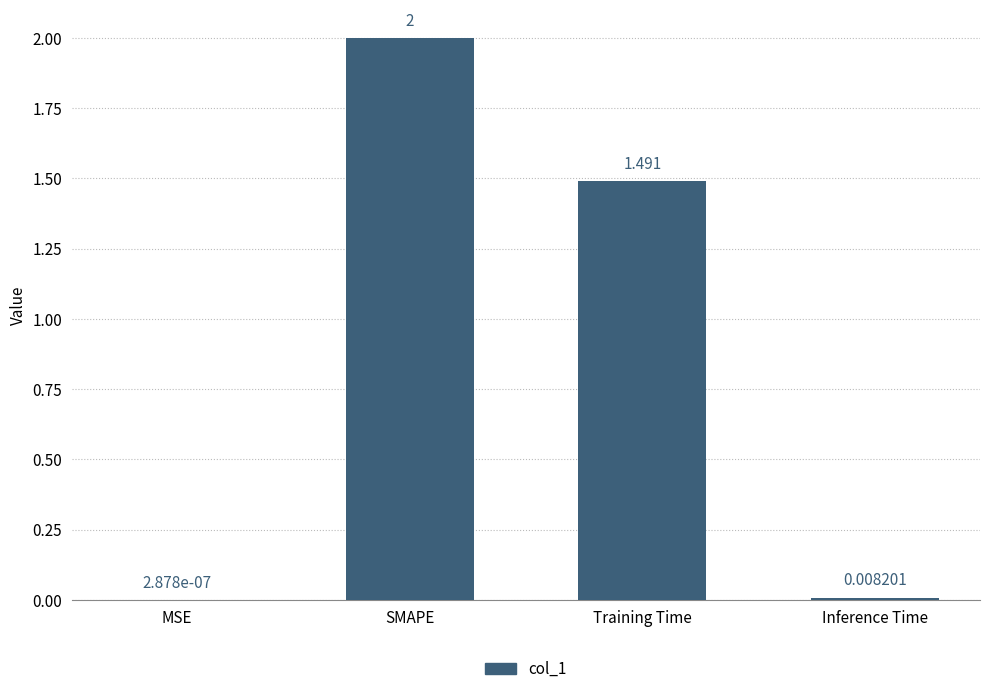

Between Training Time and SMAPE, which is larger?

SMAPE